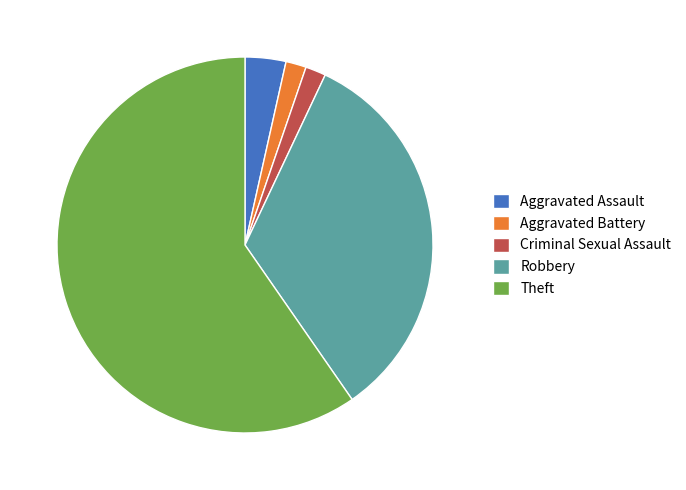

Which slice is the largest?

Theft